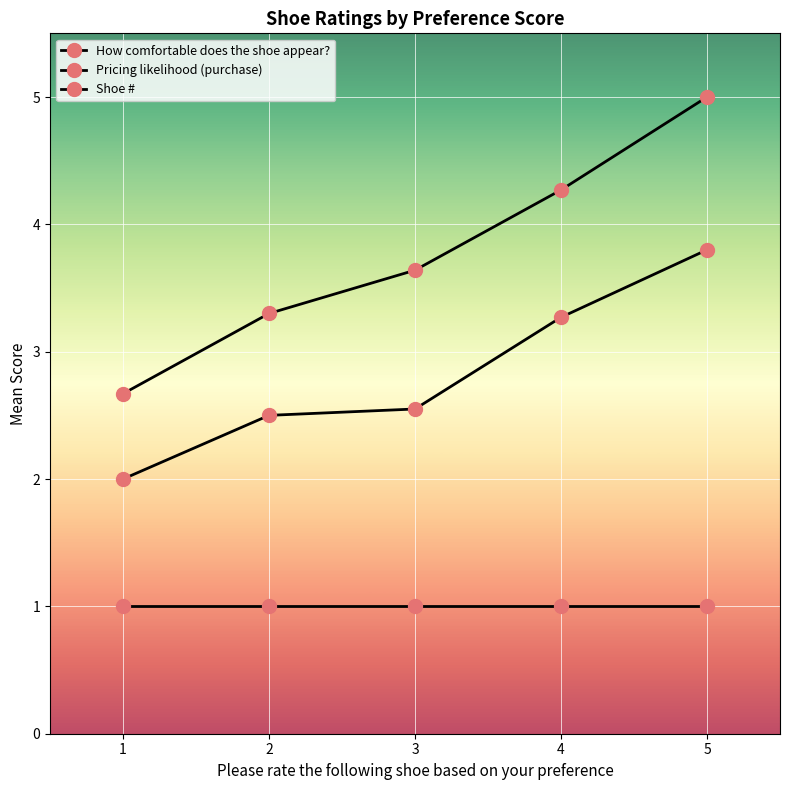

How many data points in Pricing likelihood (purchase) are above 2?

4